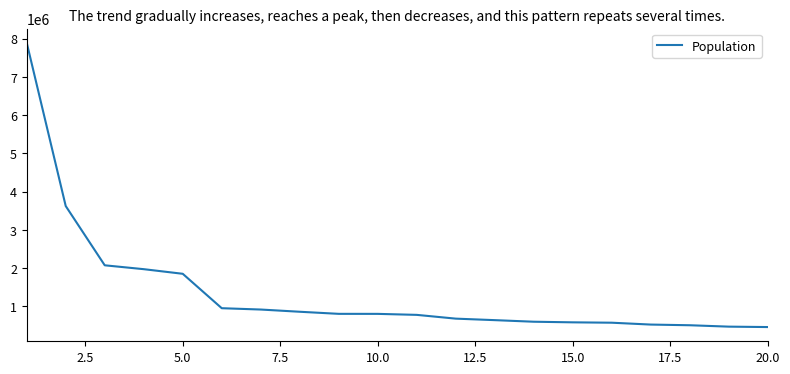

What is the smallest value displayed?

456622